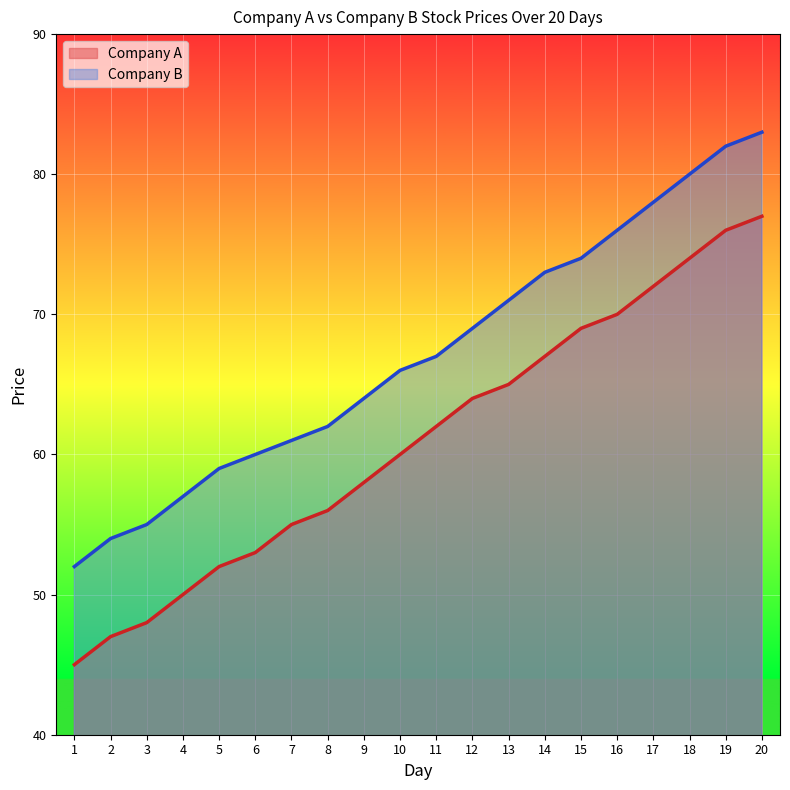

Is the value of Company A at 4 greater than the value of Company B at 4?

No